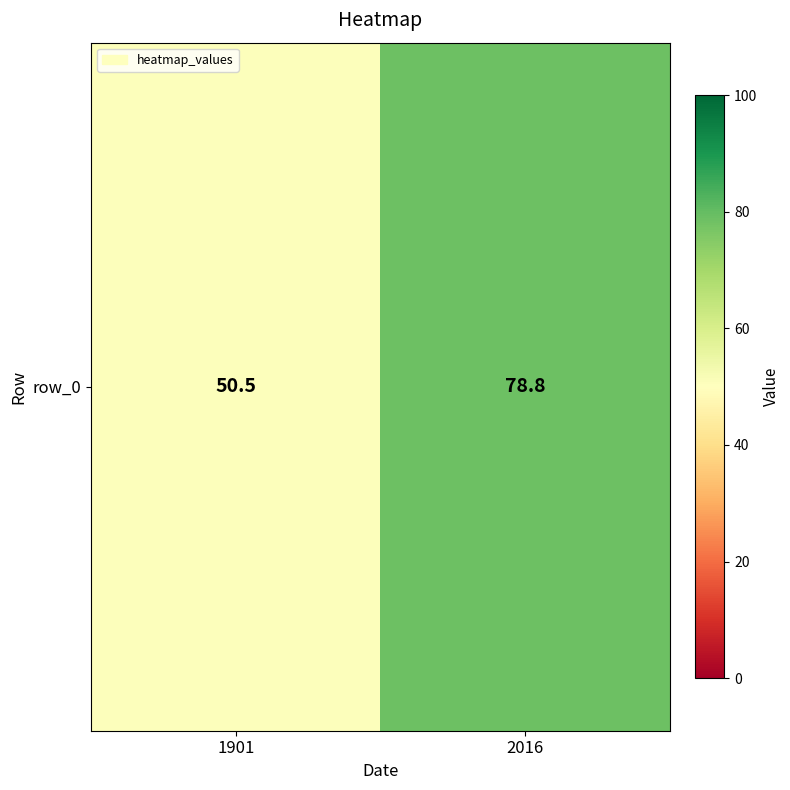

Is it true that the value at 2016 is 78.8?

True